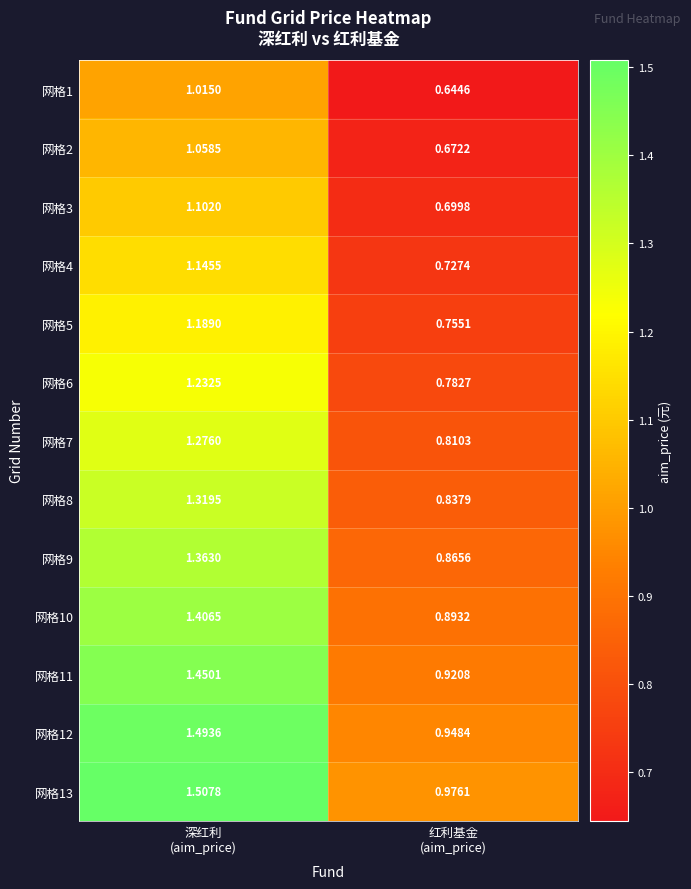

What is the spread (max minus min) of values at 红利基金
(aim_price)?

0.3